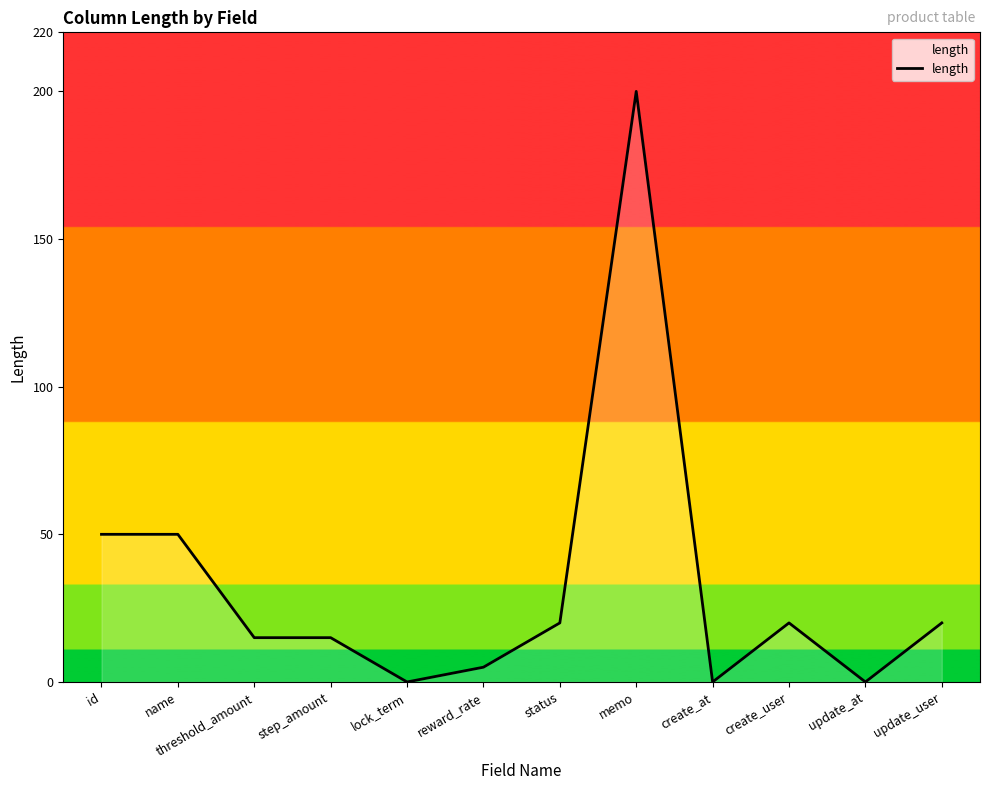

What is the difference between the values at lock_term and id?

50